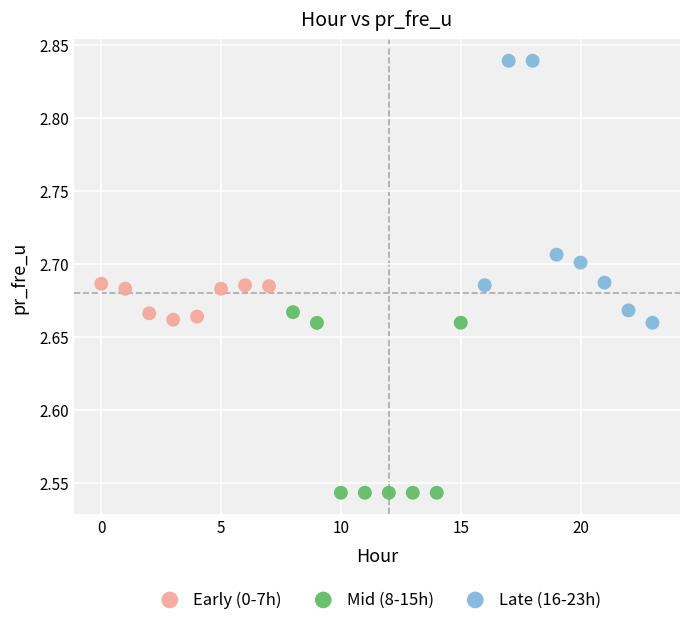

Which series reaches the minimum Y coordinate?

Mid (8-15h)